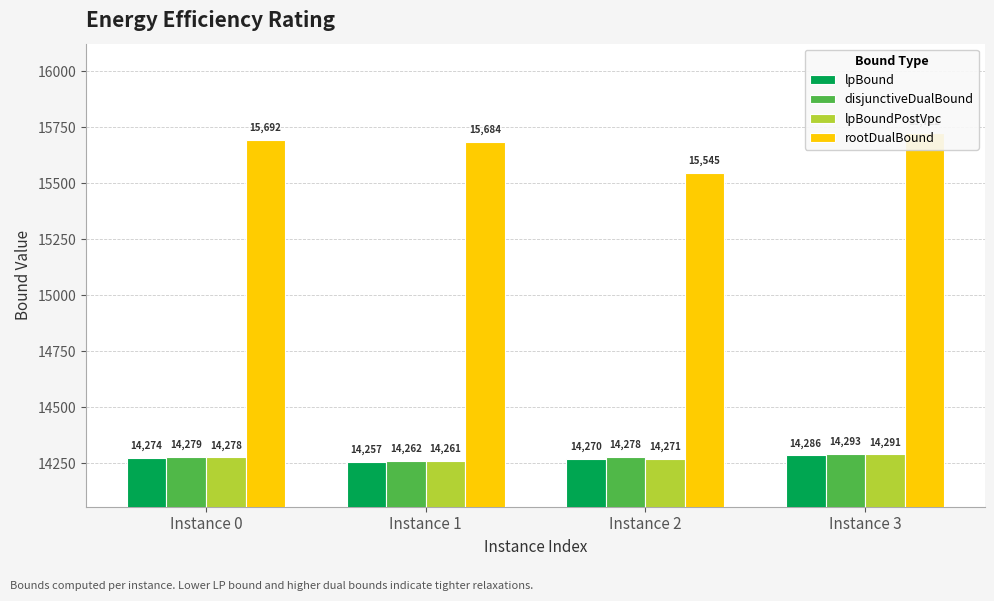

How many data points in lpBound are above 14274?

2